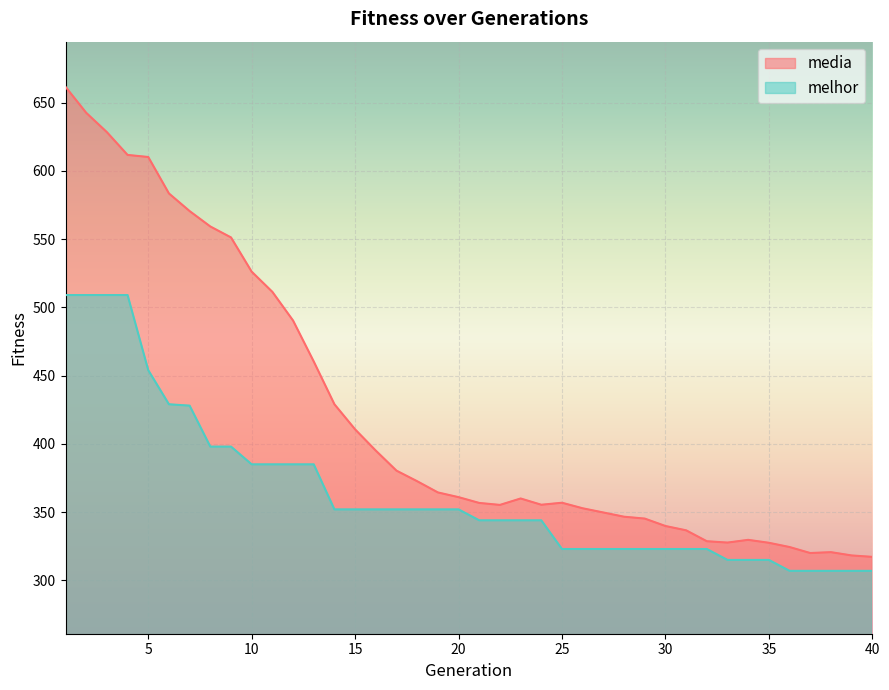

List the labels in order of melhor value, smallest first.

36, 37, 38, 39, 40, 33, 34, 35, 25, 26, 27, 28, 29, 30, 31, 32, 21, 22, 23, 24, 14, 15, 16, 17, 18, 19, 20, 10, 11, 12, 13, 8, 9, 7, 6, 5, 1, 2, 3, 4